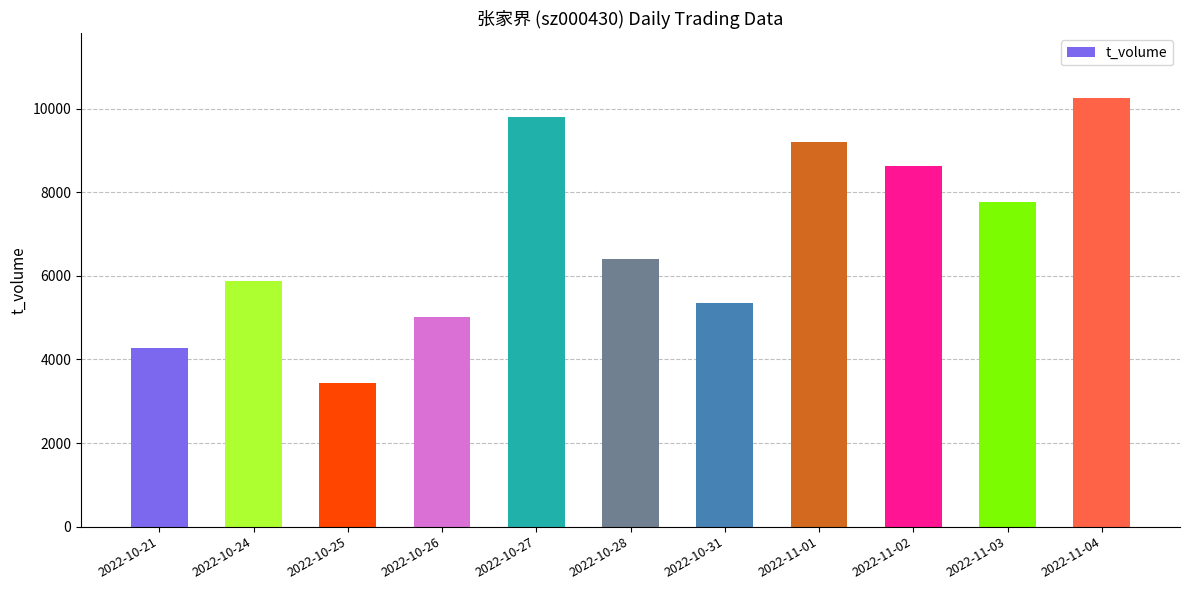

What is the label of the 7th bar from the right?

2022-10-27